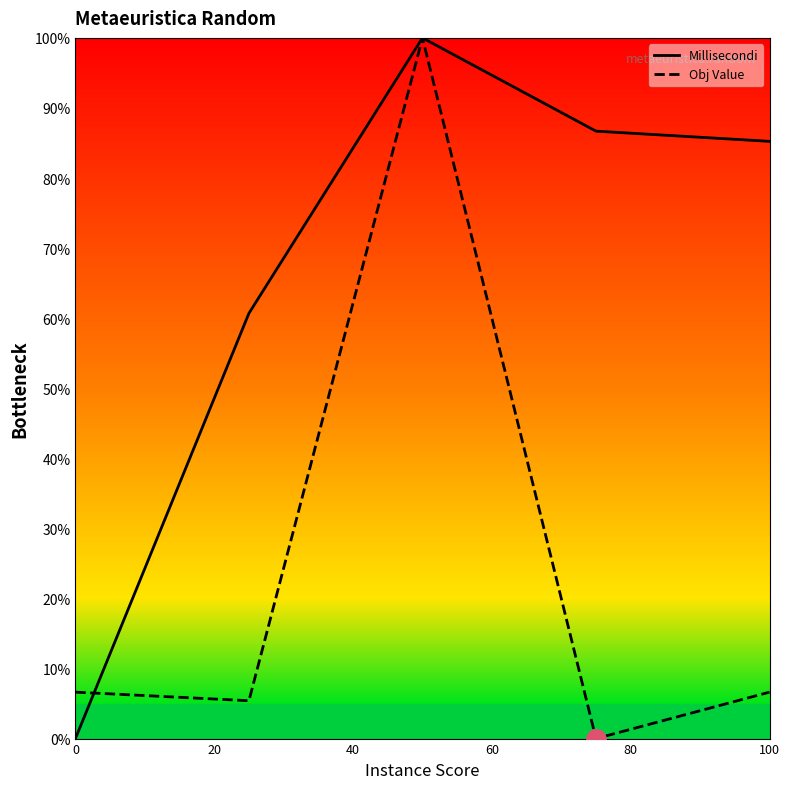

Count the number of categories in the chart.

5